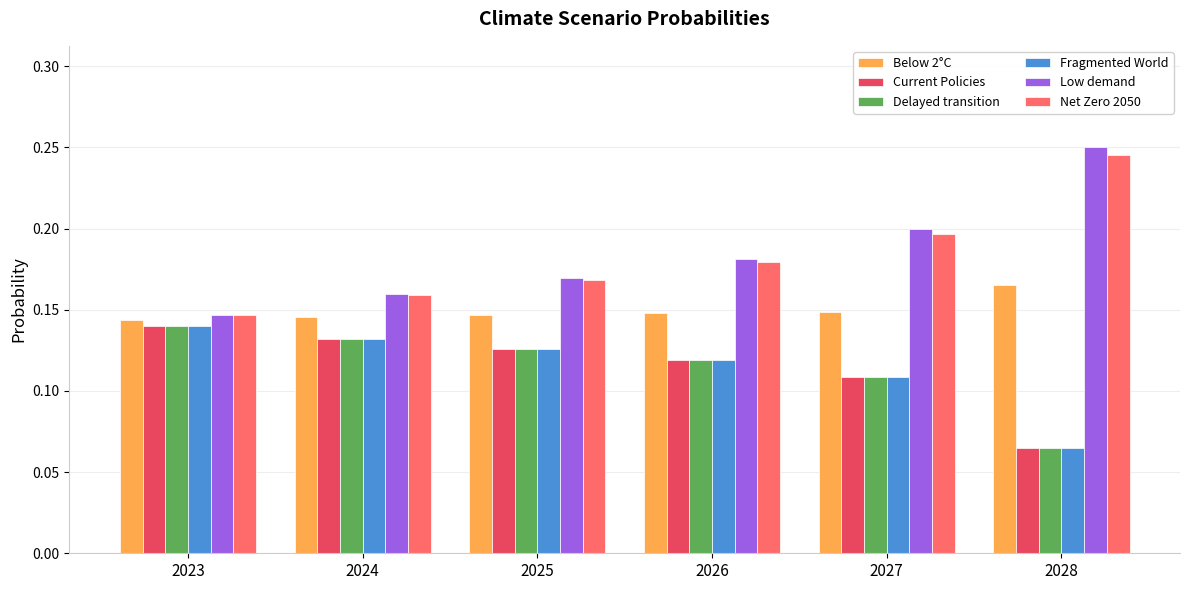

Count the Below 2°C values in the range 0 to 1.

6